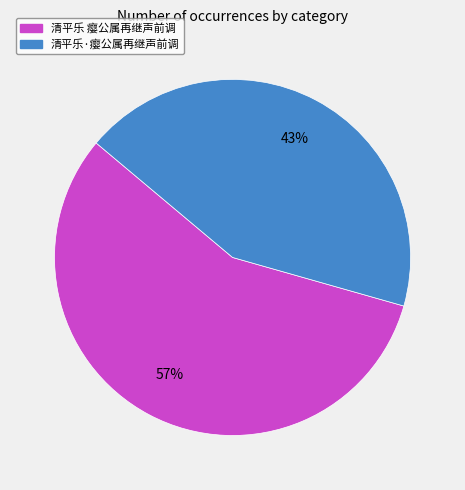

What is the ratio of the value at 清平乐·瘿公属再继声前调 to the value at 清平乐 瘿公属再继声前调?

0.8